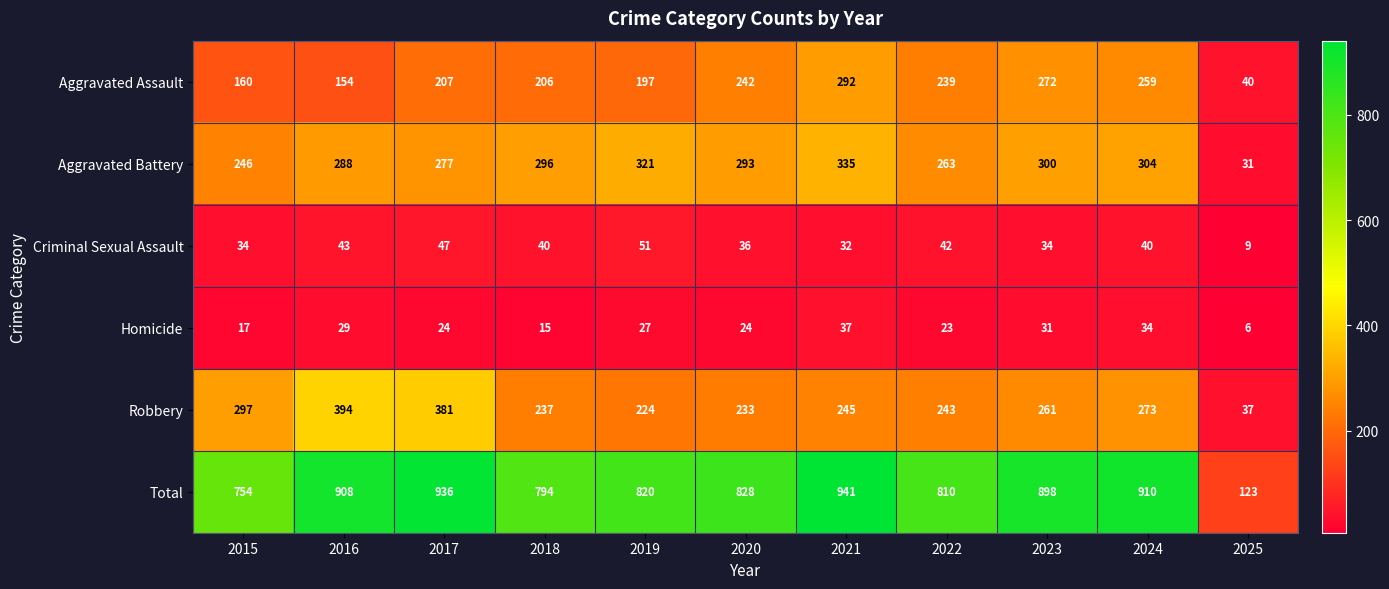

Which label corresponds to the smallest value in the chart?

2025